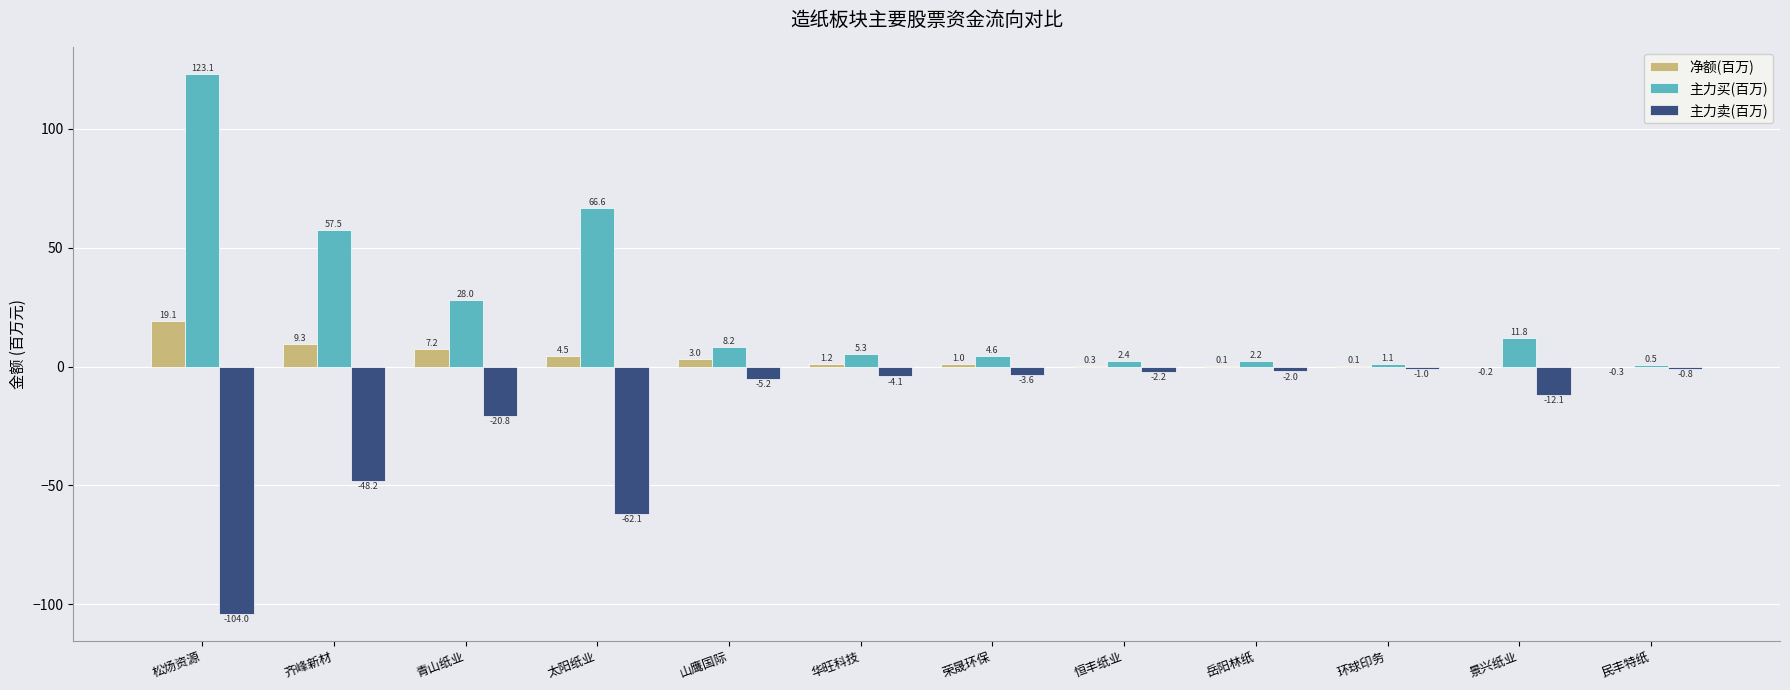

Which category has the highest value in the 主力买(百万) series?

松炀资源